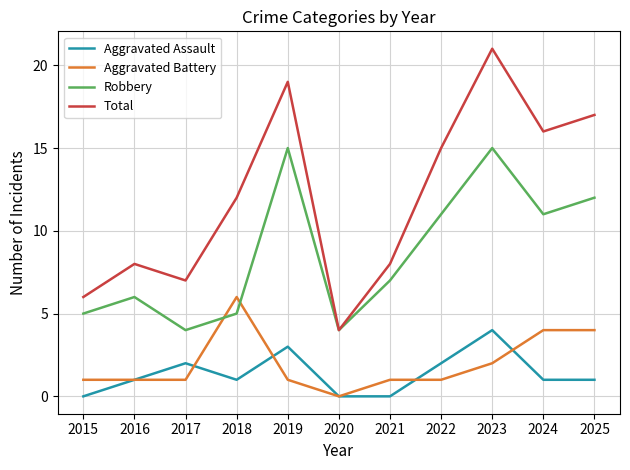

What are all the series names shown in the legend?

Aggravated Assault, Aggravated Battery, Robbery, Total